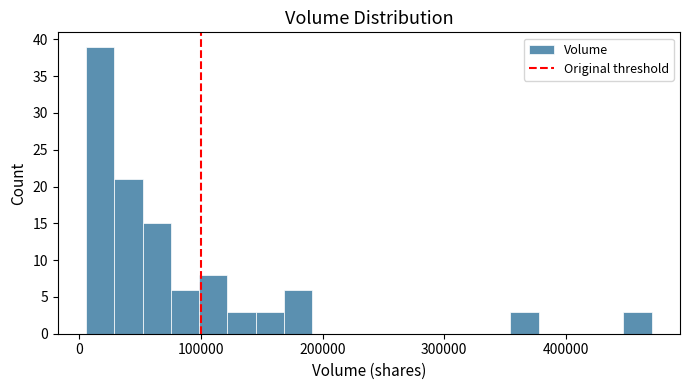

Around what value on the x-axis is the tallest bar? Give the approximate position of its centre, as read against the axis.

20000